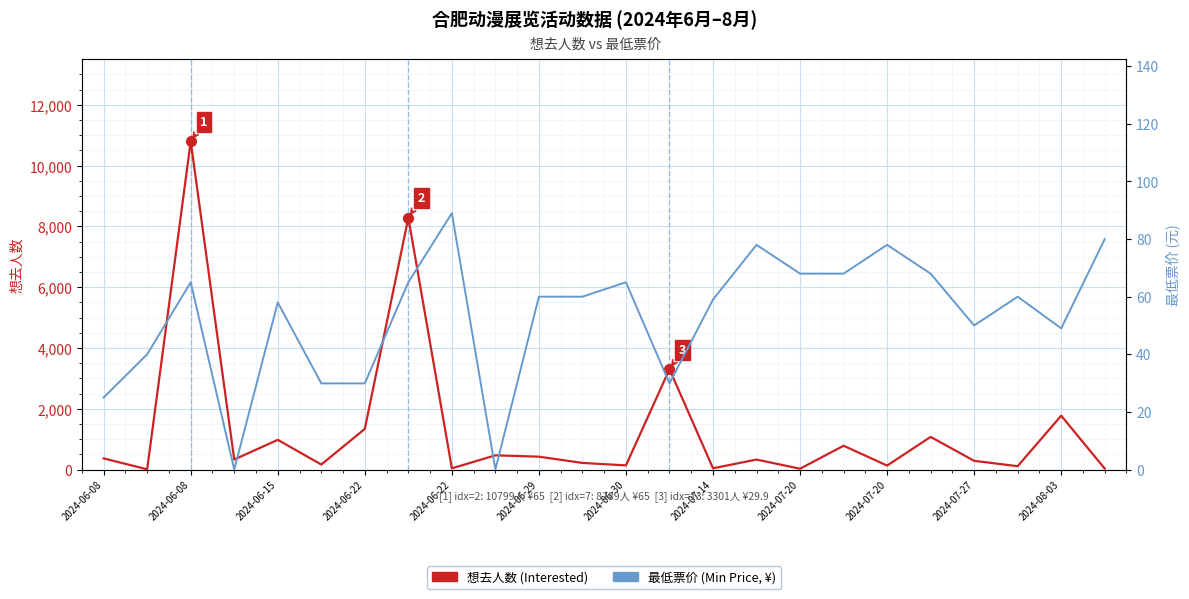

What is the difference between the maximum and second lowest values in the 想去人数 (Interested) series?

10773.0